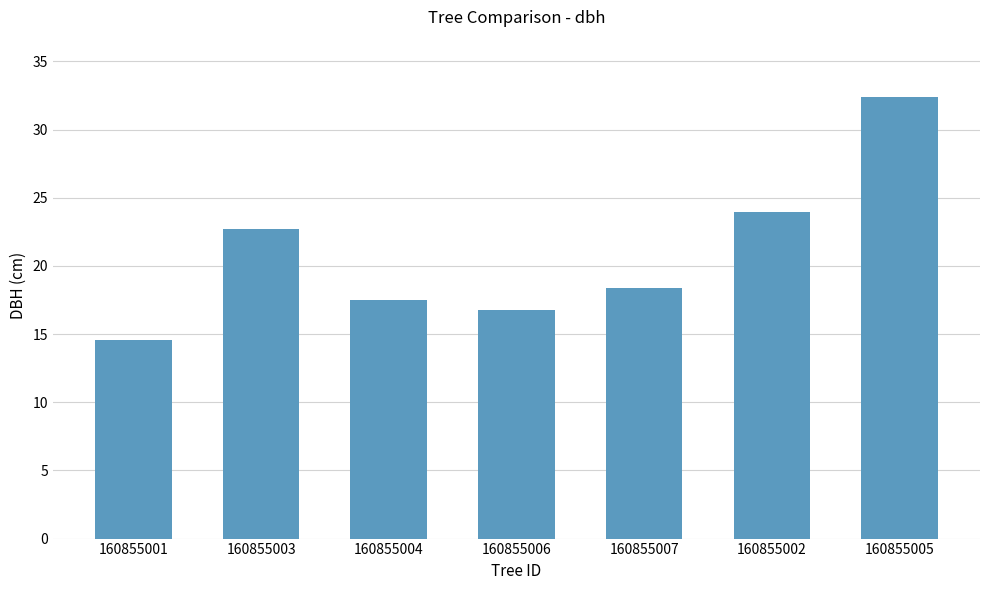

What is the average value?

20.9